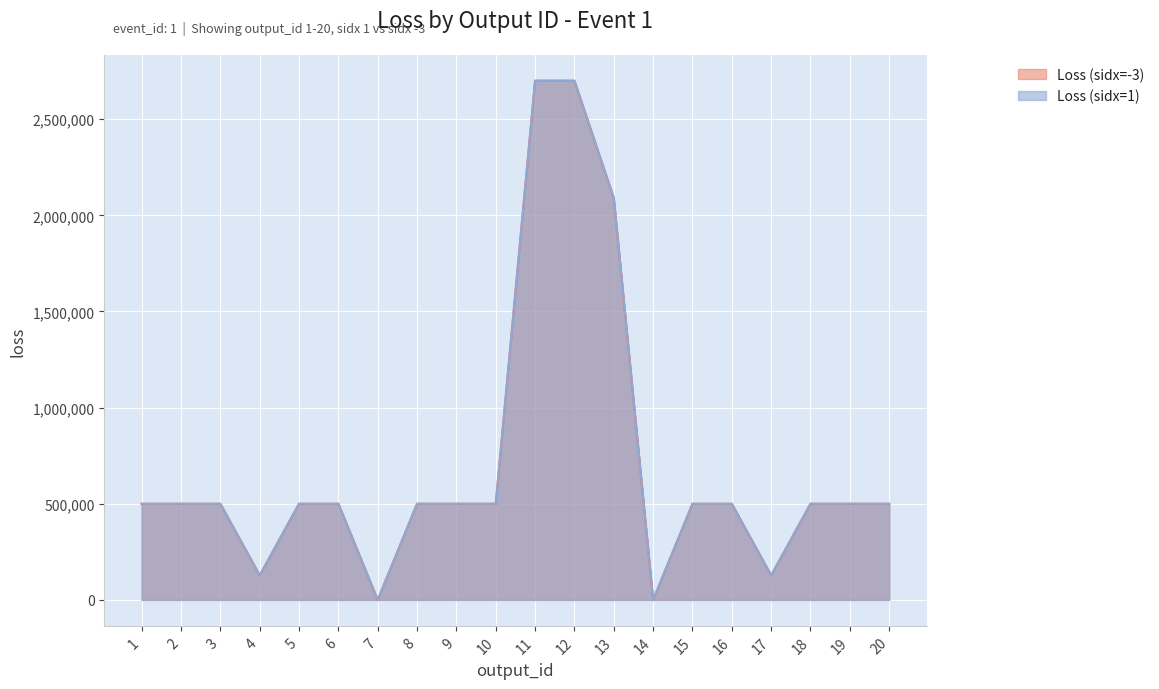

True or false: Loss (sidx=-3) and Loss (sidx=1) cross at least once.

False